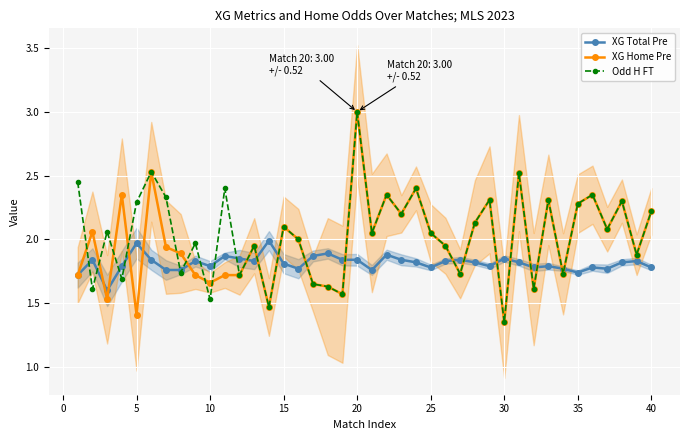

At how many categories does at least one series exceed 1?

40